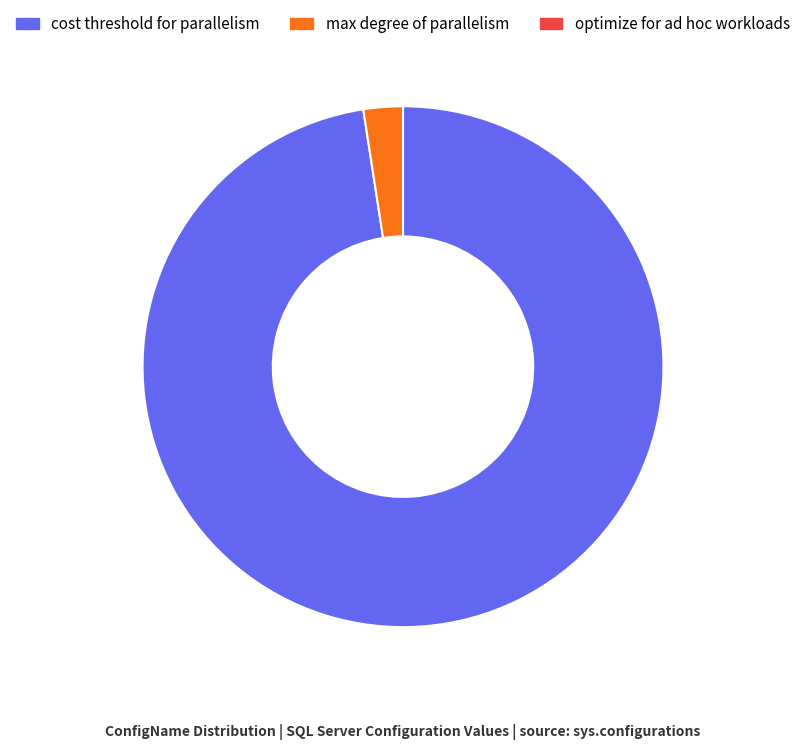

Does any single category account for the majority?

Yes